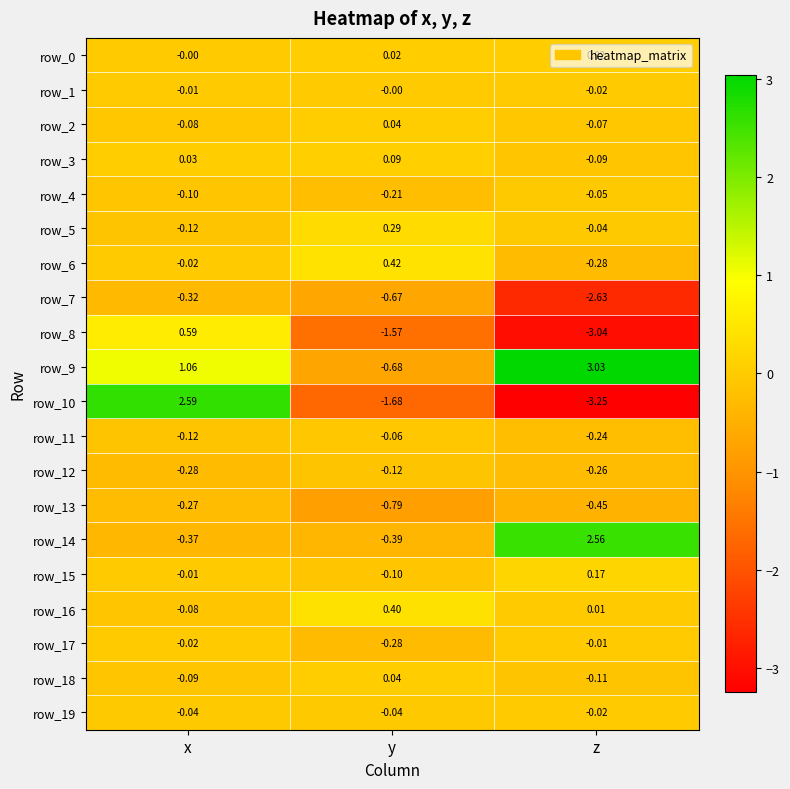

List the labels in order of row_12 value, largest first.

y, z, x